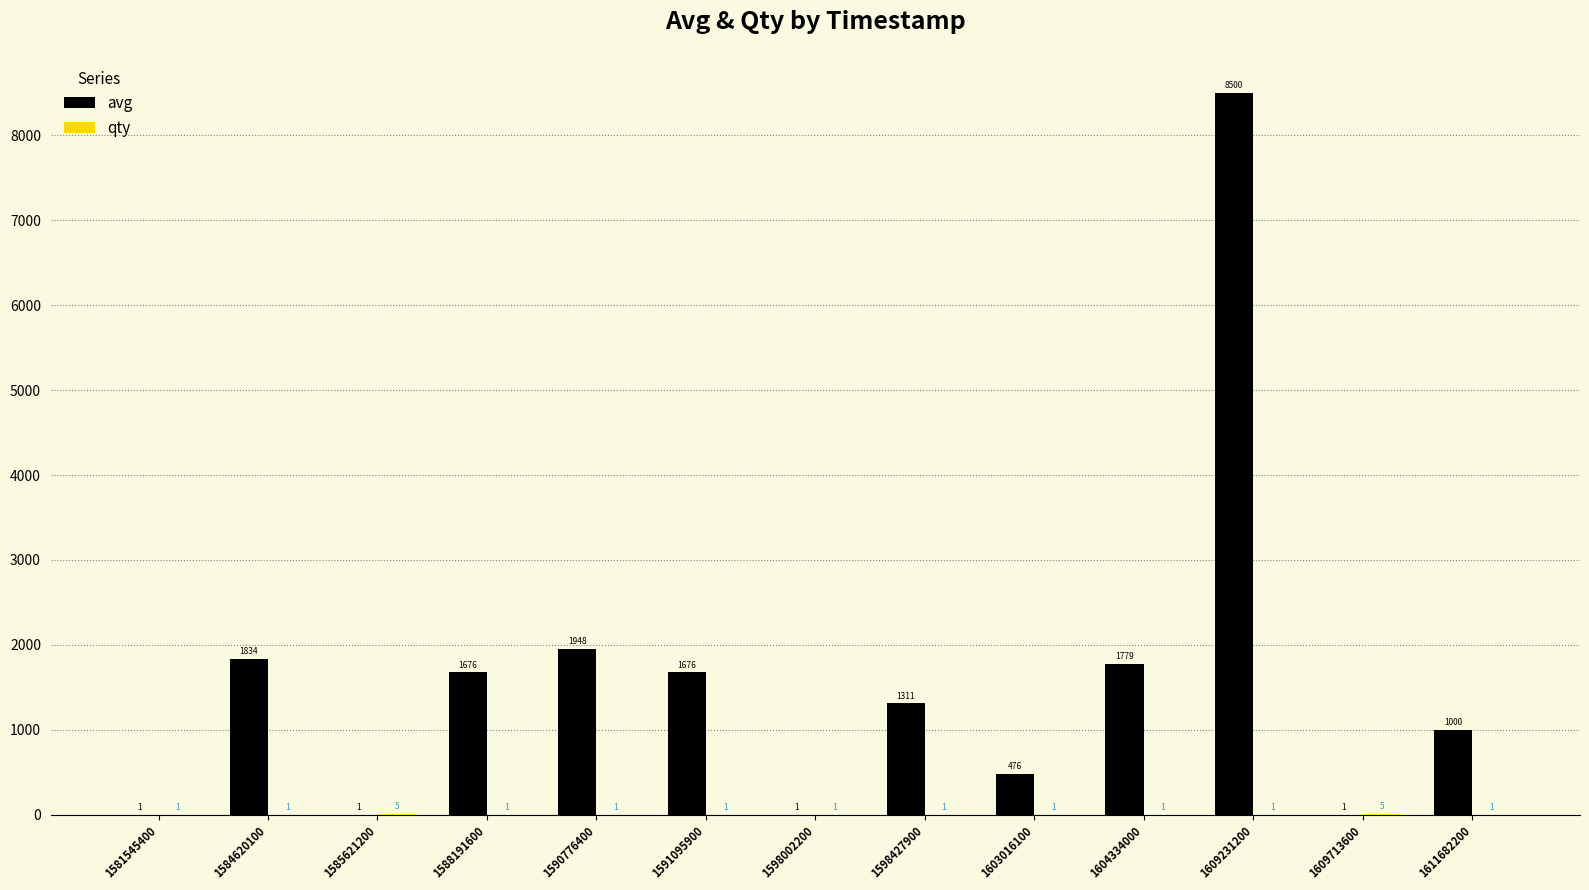

What is the sum of all avg values?

20204